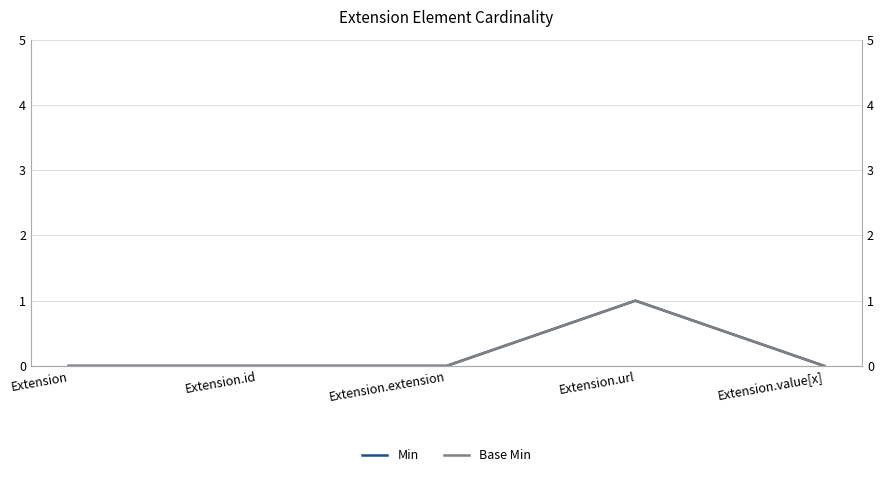

Between Extension.value[x] and Extension.url, which is larger?

Extension.url